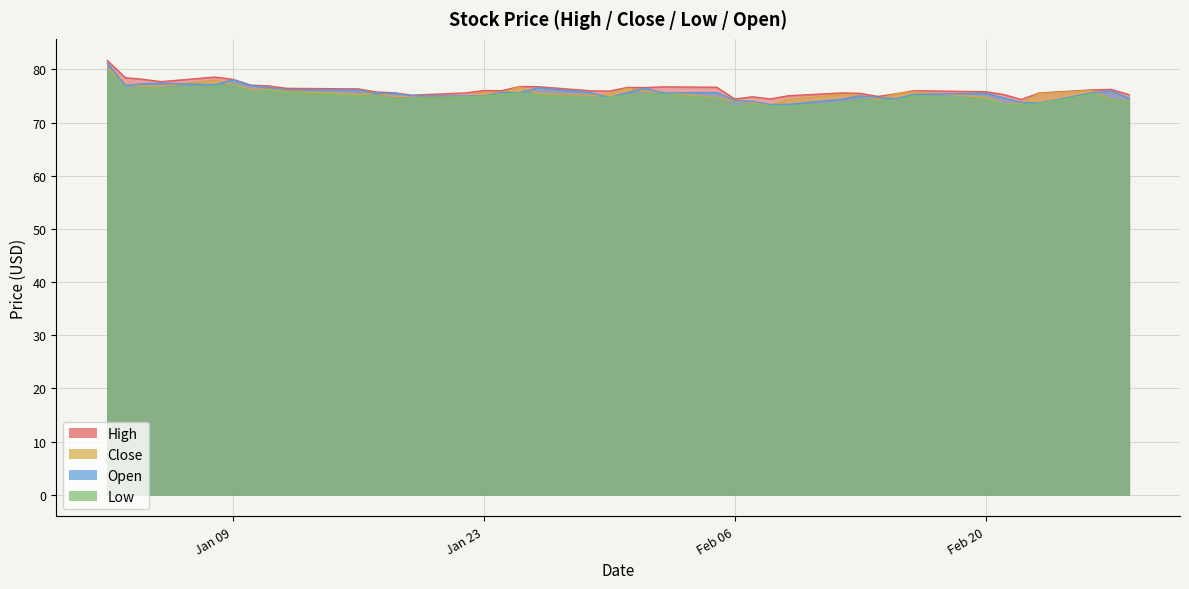

What is the sum of all High values?

3050.4